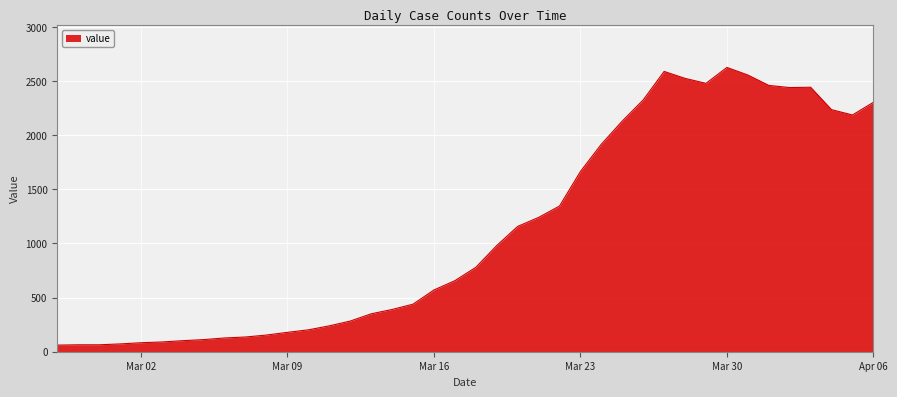

What is the difference between the maximum and minimum values?

2564